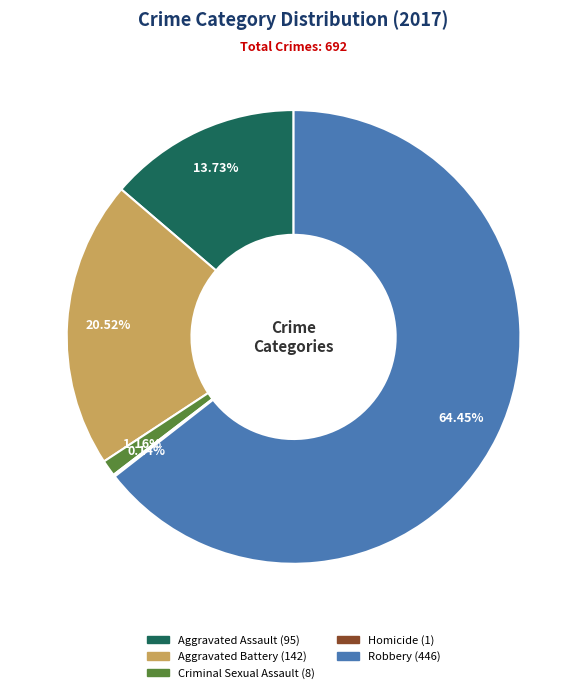

True or false: Aggravated Assault accounts for 14% of the total.

True